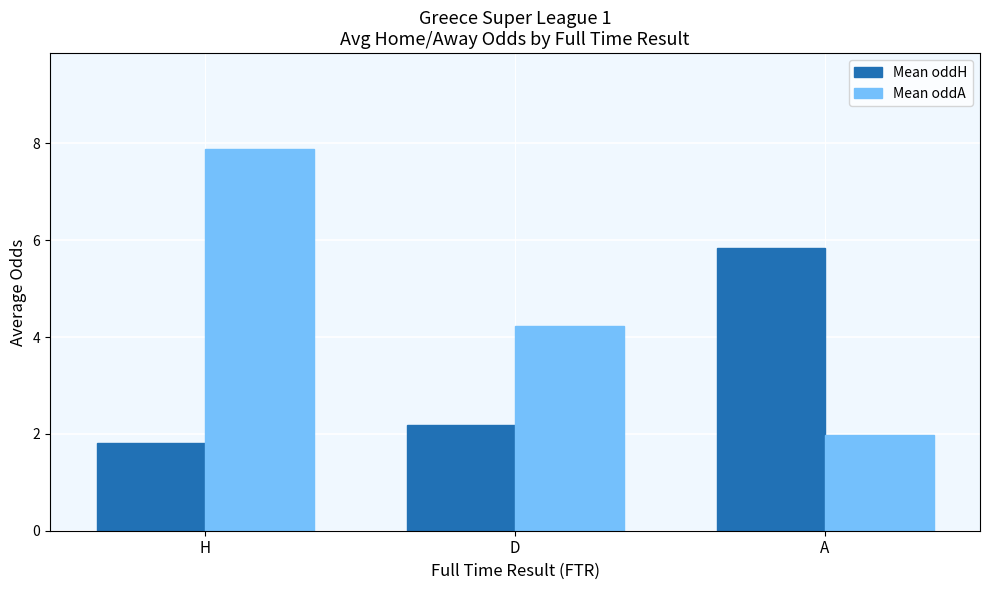

Reading left to right, extract all data points from this chart.

Mean oddH: 1.8	2.2	5.8
Mean oddA: 7.9	4.2	2.0